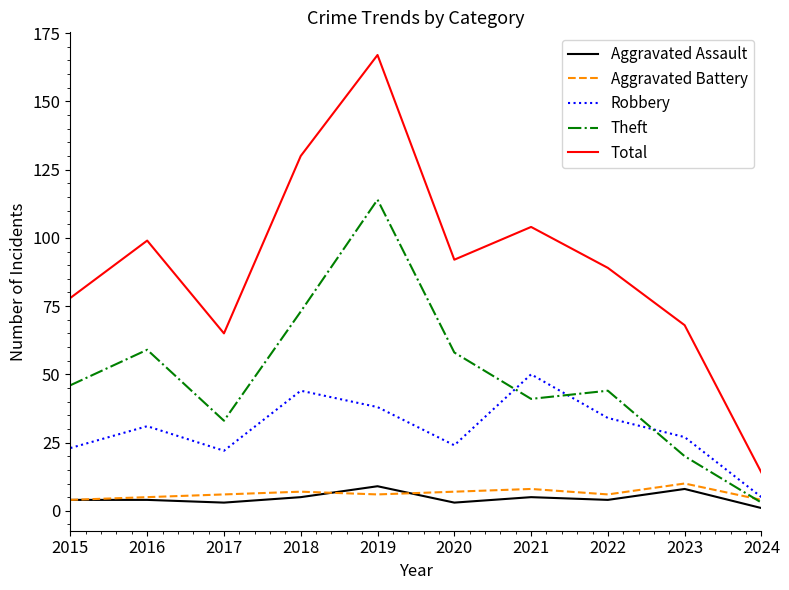

What is the average value of the Robbery series?

30